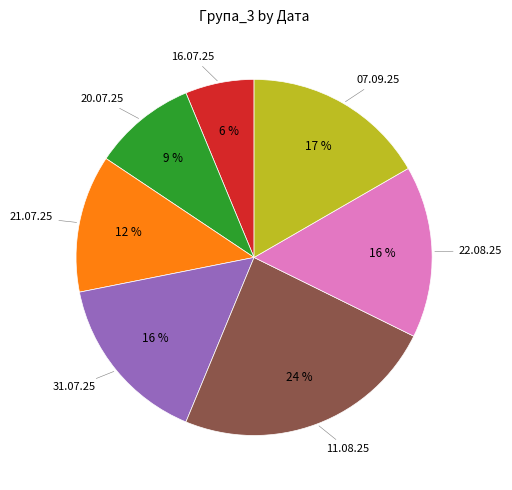

Does 11.08.25 represent more than half of the total?

No